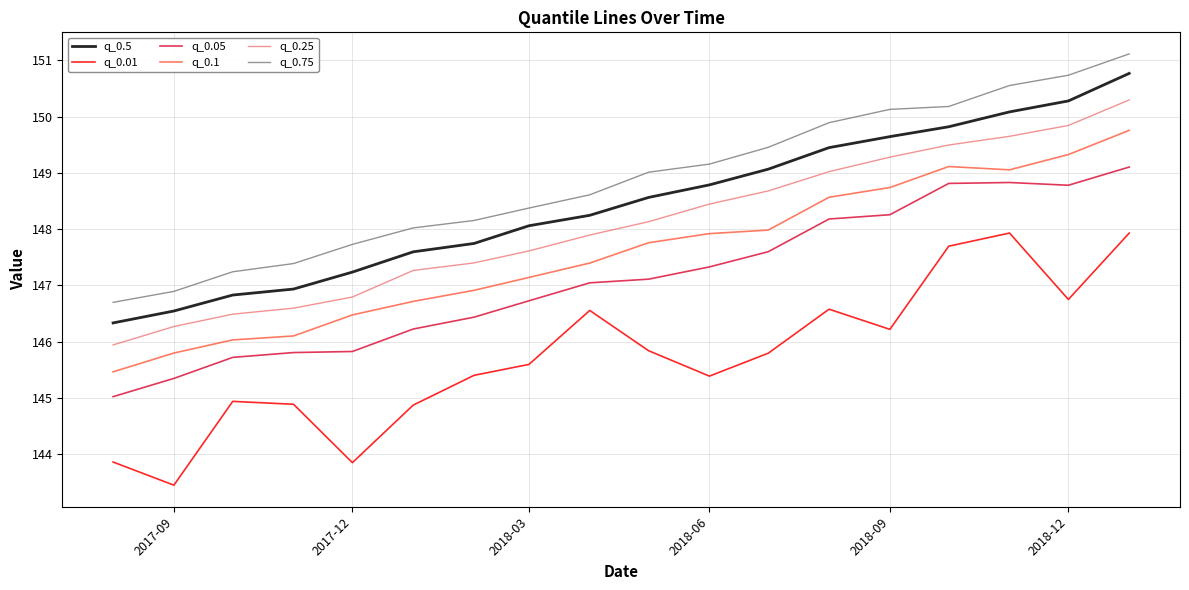

What is the minimum value for q_0.25?

145.9